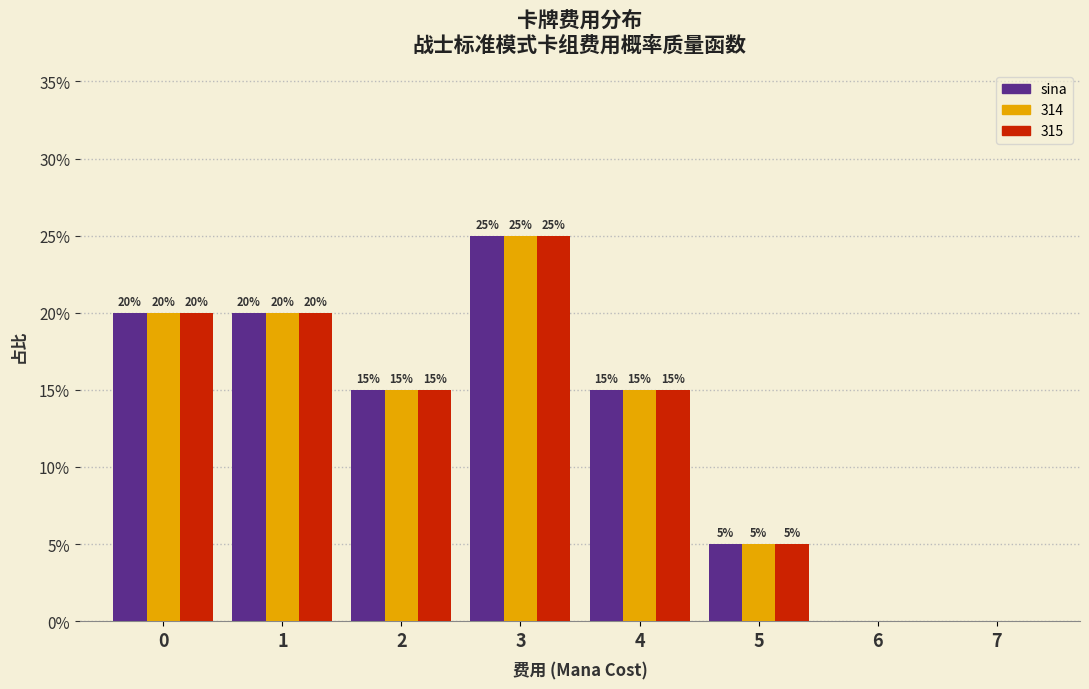

Reading left to right, what are all the values shown in this chart?

sina: 0=20	1=20	2=15	3=25	4=15	5=5	6=0	7=0
314: 0=20	1=20	2=15	3=25	4=15	5=5	6=0	7=0
315: 0=20	1=20	2=15	3=25	4=15	5=5	6=0	7=0